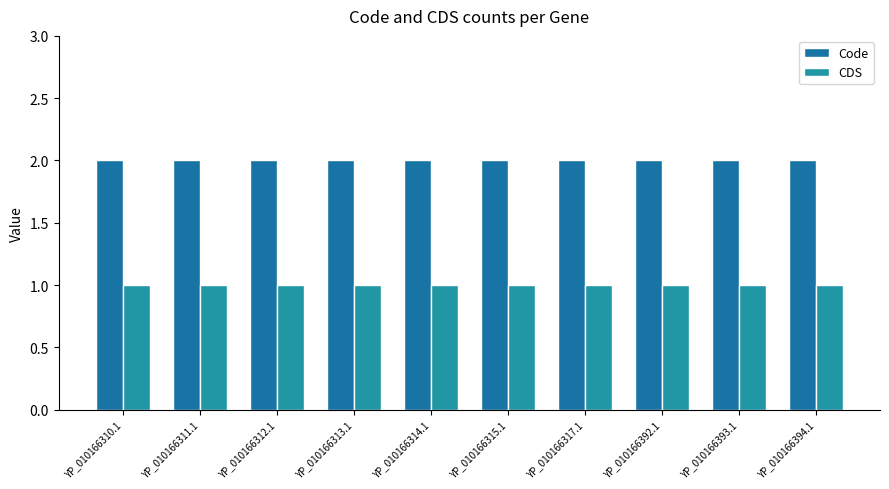

What is the sum of the CDS values at YP_010166311.1 and YP_010166394.1?

2